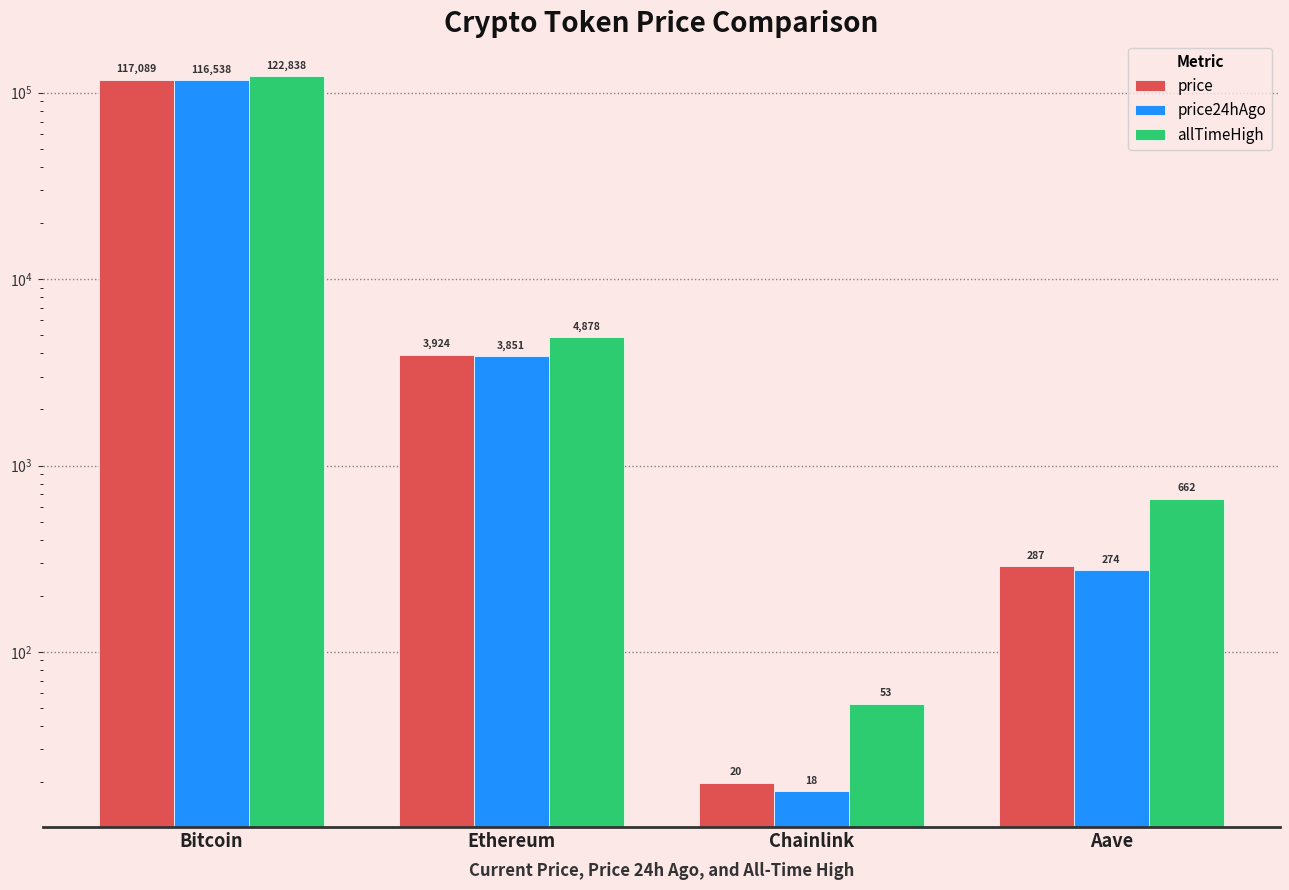

What position from the left is Aave?

4